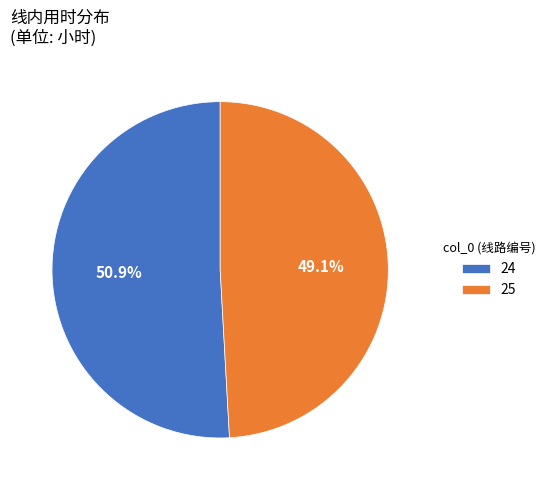

Is it true that 25 is 49% of the pie?

True